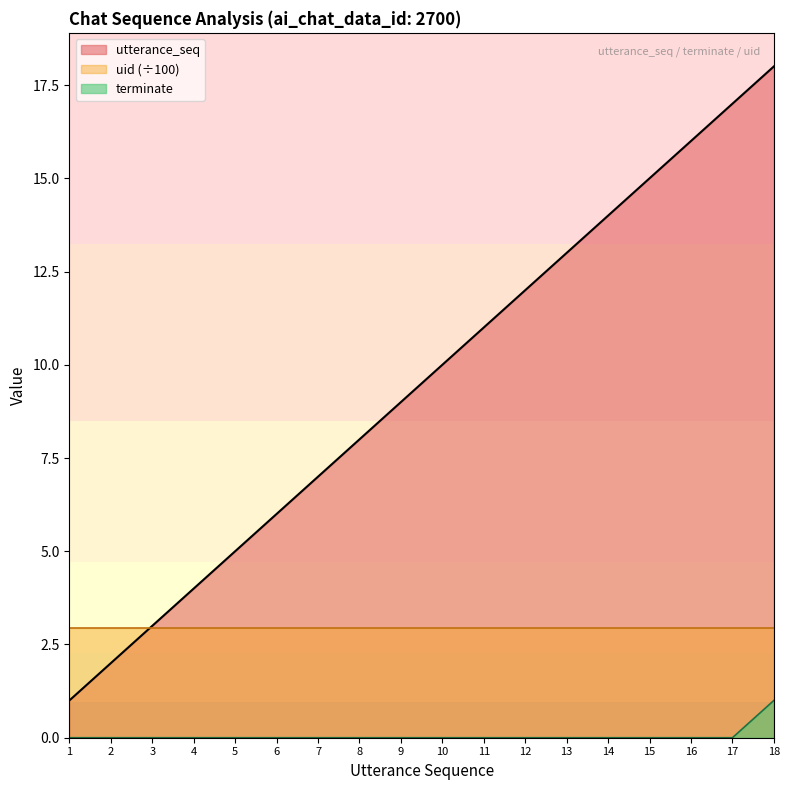

True or false: utterance_seq and terminate cross at least once.

False